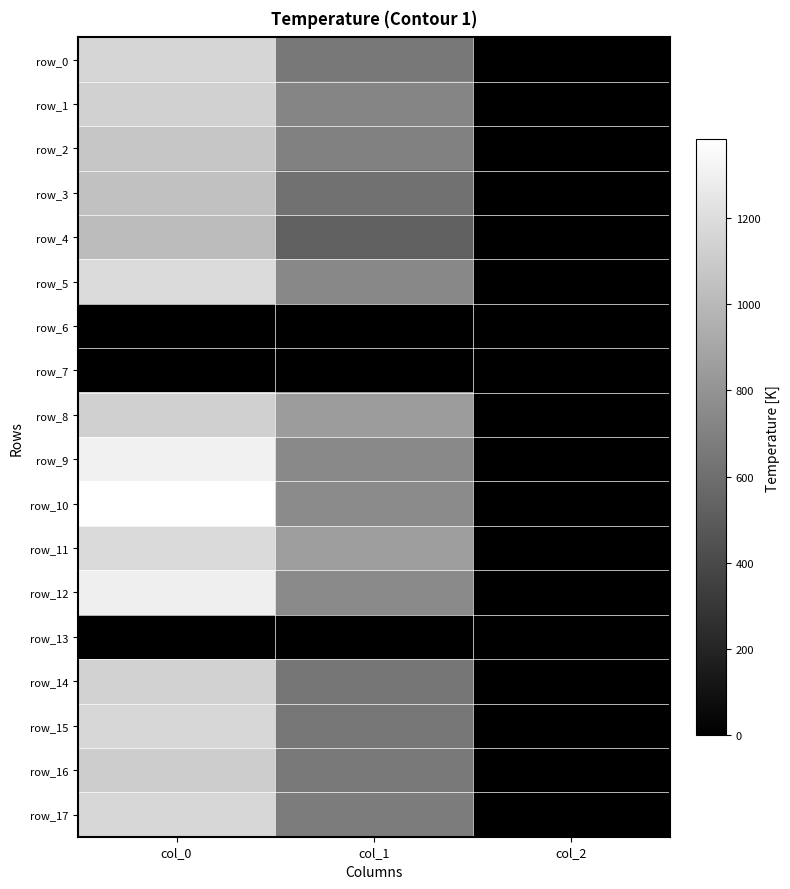

What is the average value of the row_8 series?

658.6